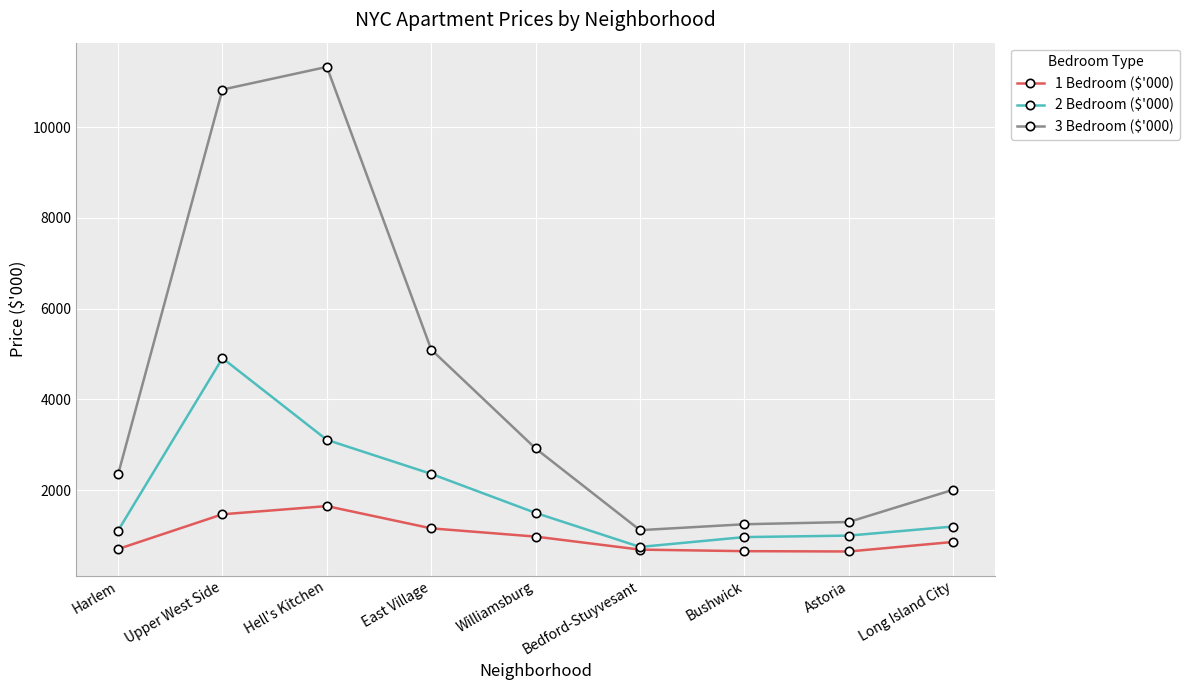

Read the 2 Bedroom ($'000) value at Bushwick, to the nearest 100.

1000